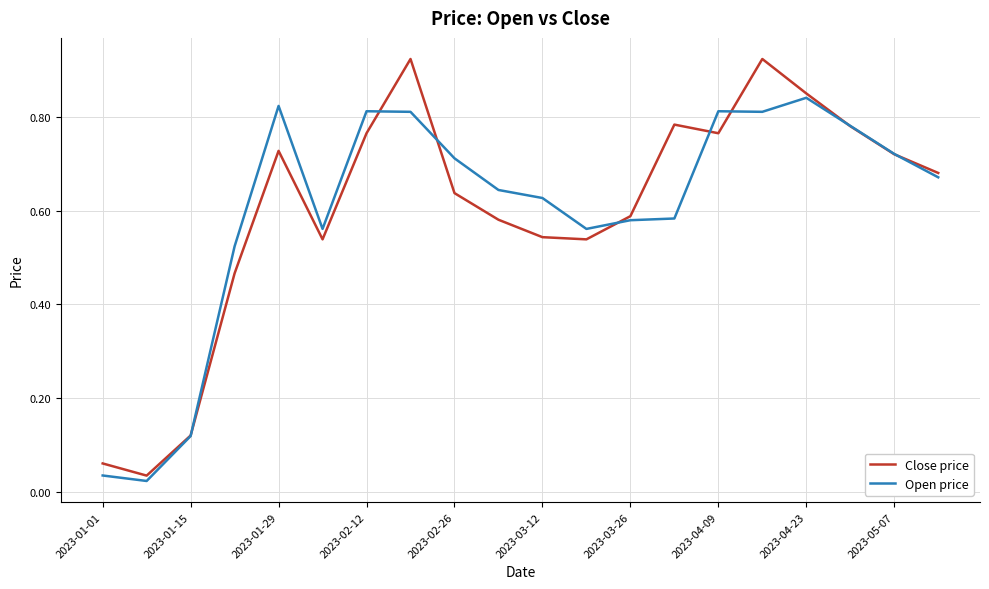

Is this an area chart (filled region under the line)?

No